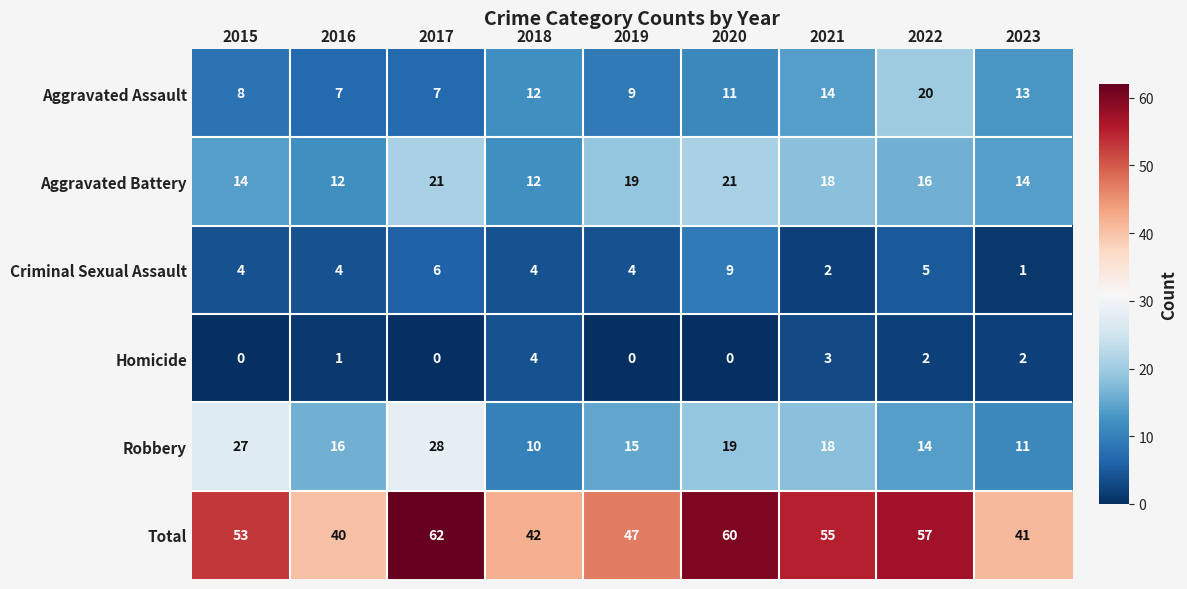

True or false: Robbery has a value of 6 at 2023.

False